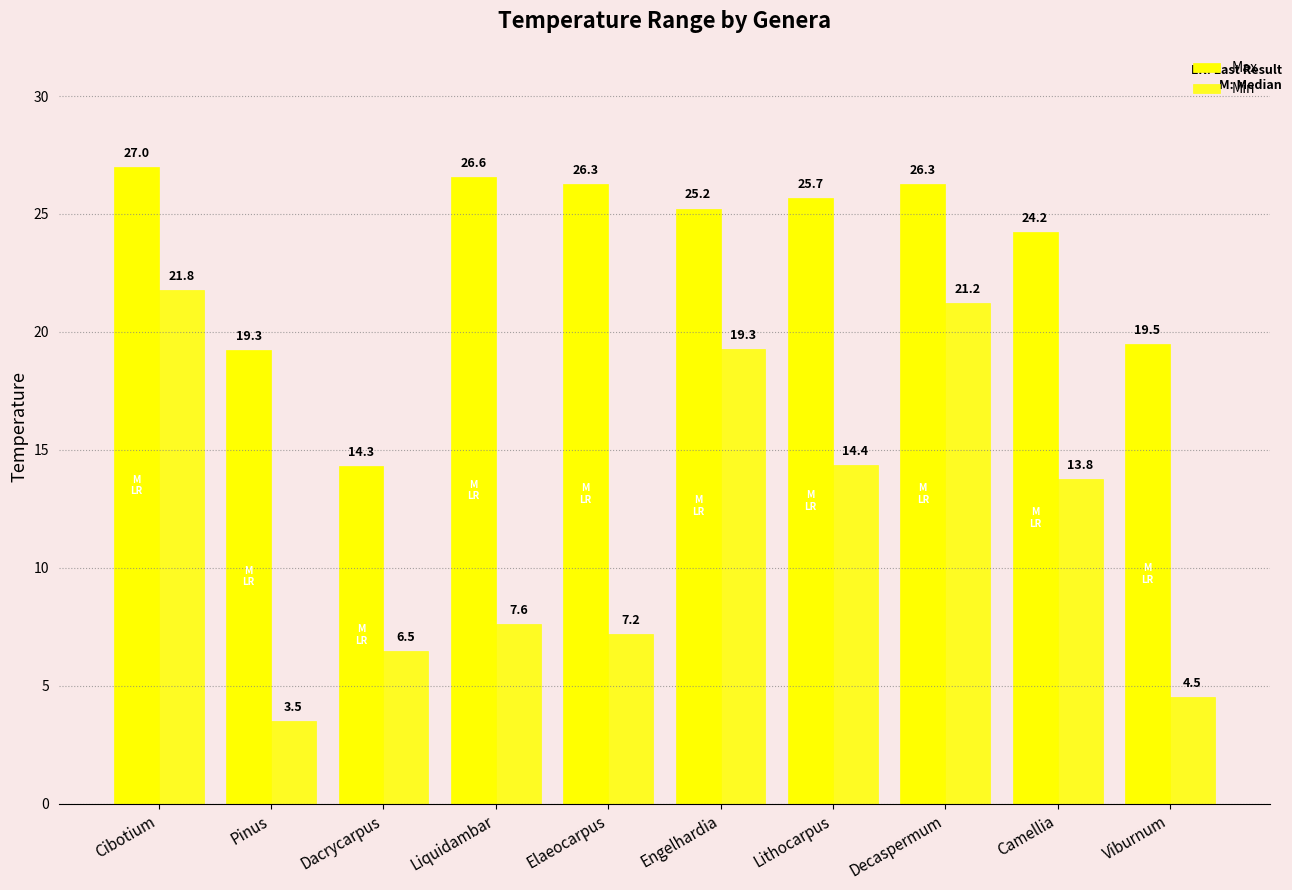

What is the difference between the maximum and minimum values in the Max series?

12.6